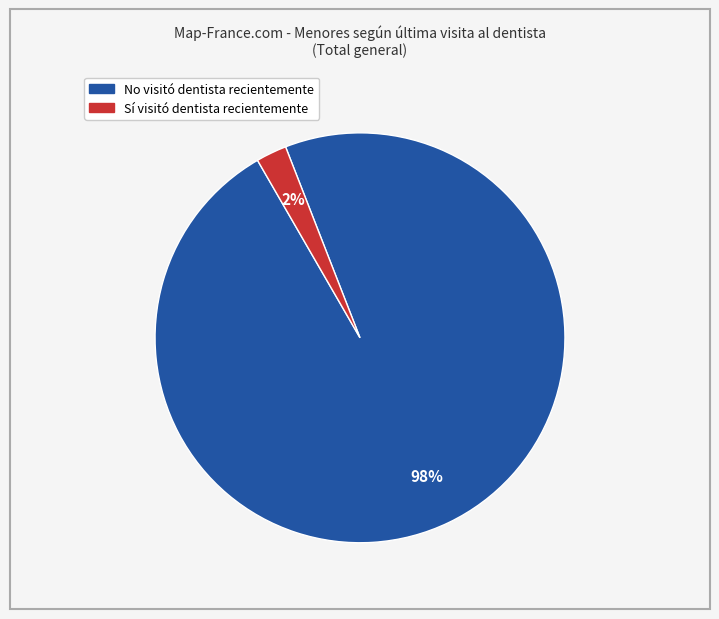

To the nearest percent, what is the average slice percentage?

50%